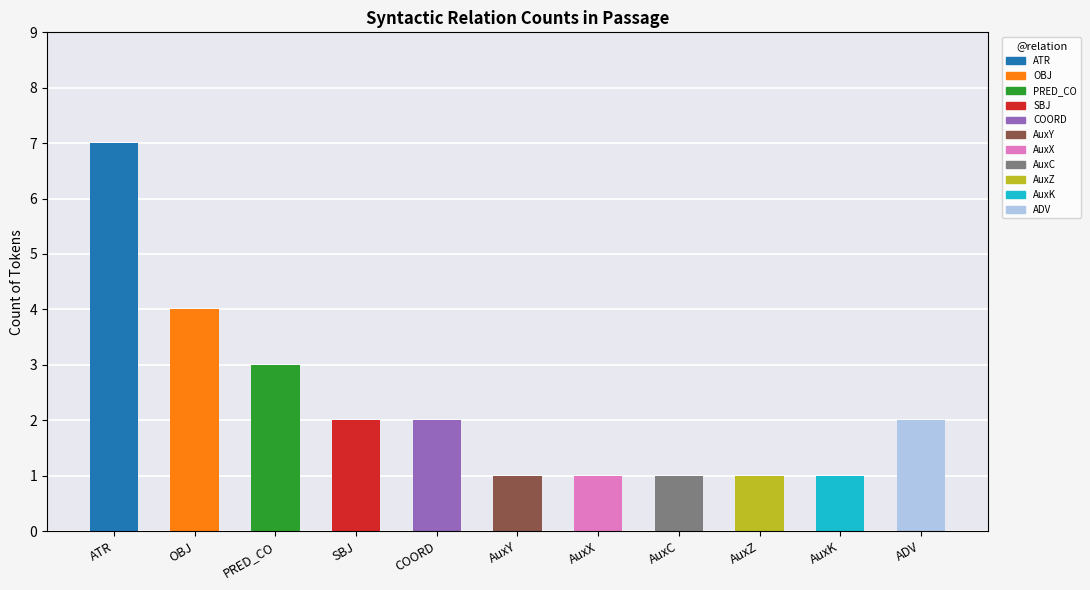

How many bars are there in total?

11